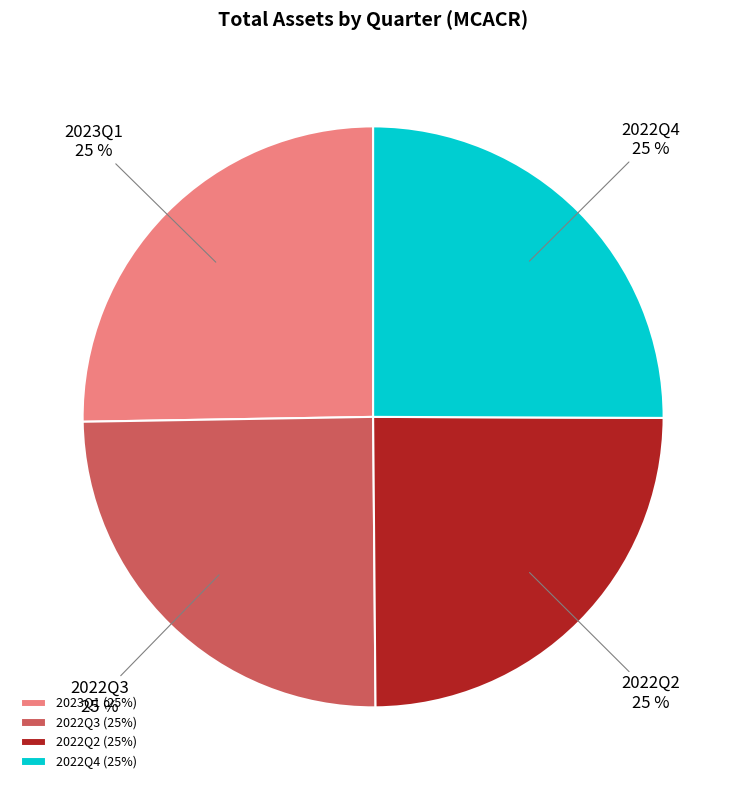

To the nearest percent, what is the combined percentage of 2023Q1 and 2022Q3?

50%